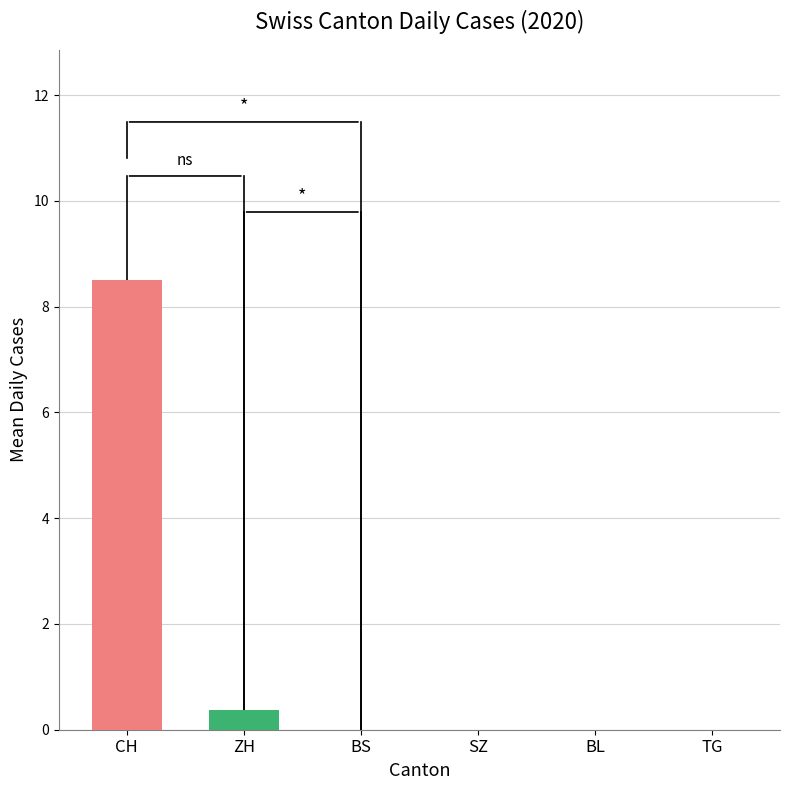

What is the greatest value displayed?

8.5